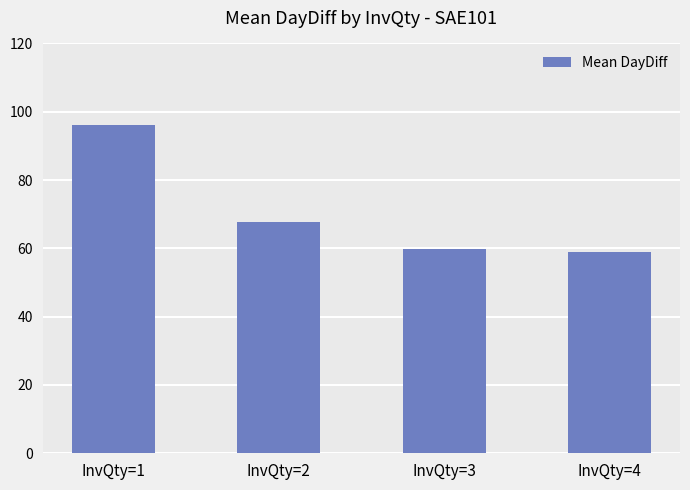

Which label corresponds to the largest value in the chart?

InvQty=1